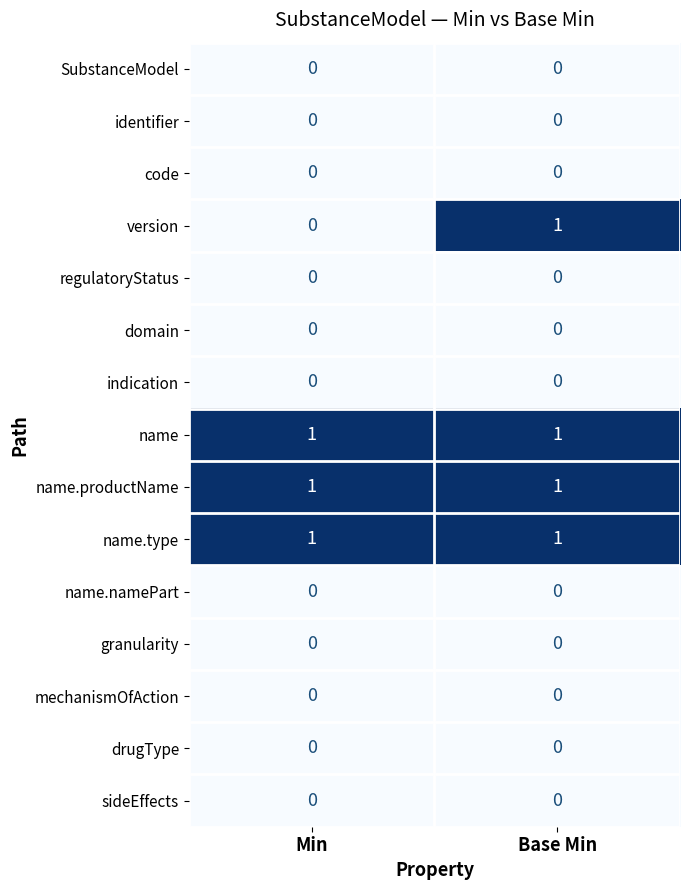

Reading left to right, extract all data points from this chart.

SubstanceModel: 0	0
identifier: 0	0
code: 0	0
version: 0	1
regulatoryStatus: 0	0
domain: 0	0
indication: 0	0
name: 1	1
name.productName: 1	1
name.type: 1	1
name.namePart: 0	0
granularity: 0	0
mechanismOfAction: 0	0
drugType: 0	0
sideEffects: 0	0